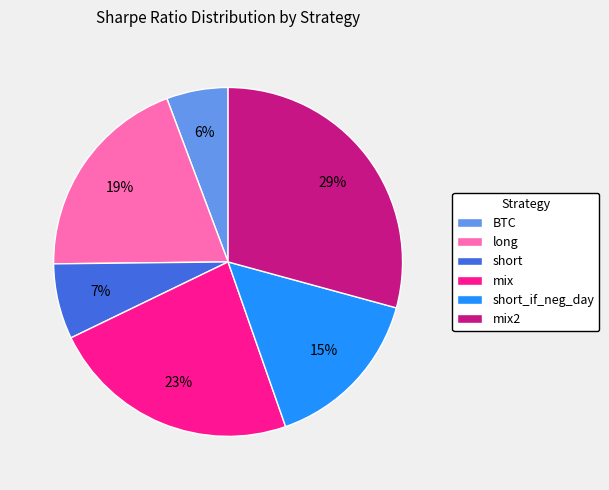

To the nearest percent, what is the average slice percentage?

17%